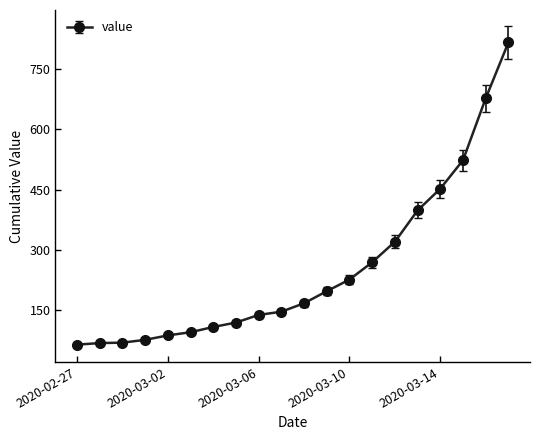

What is the minimum value shown in the chart?

64